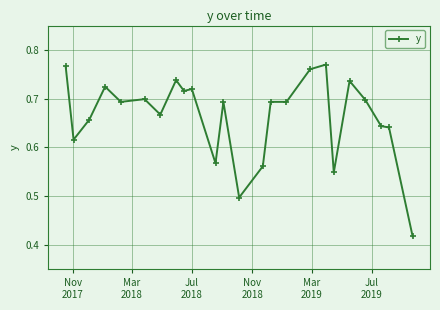

How many values are between 0 and 1?

24